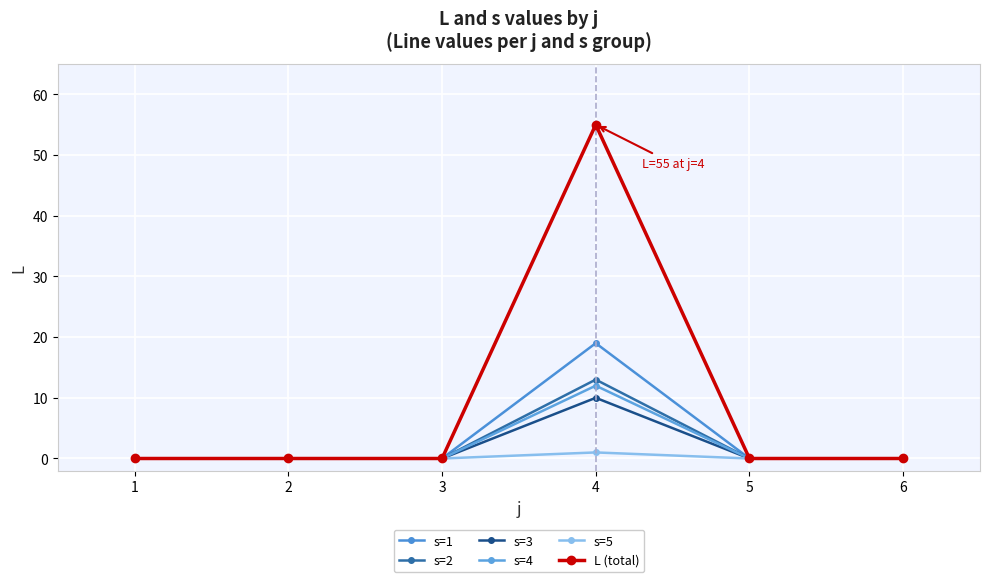

True or false: s=3 has a value of -4 at 5.

False